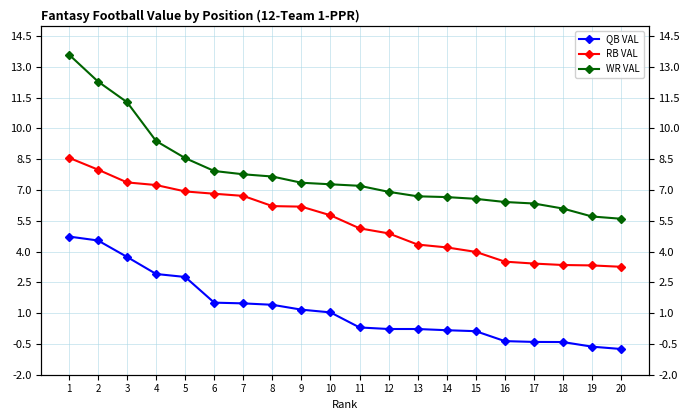

At which label does QB VAL first exceed 1?

1